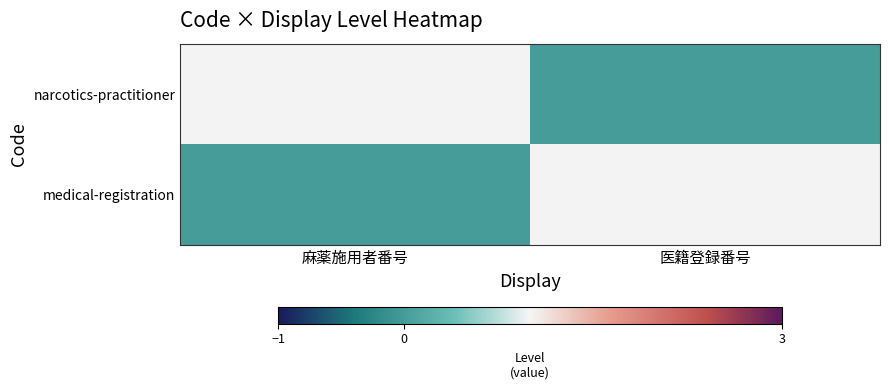

Count the number of data series in this chart.

2